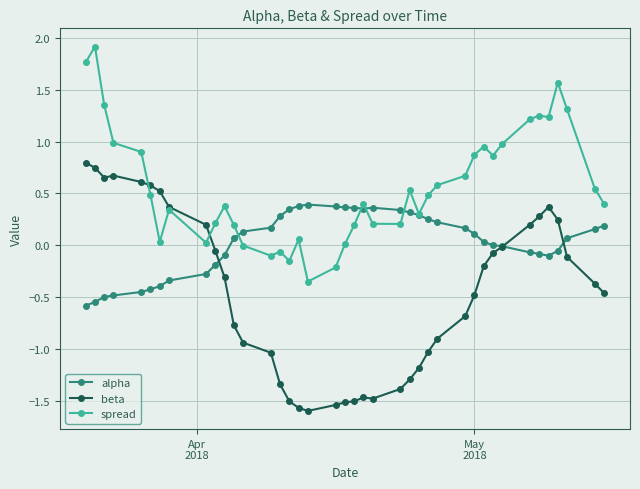

True or false: spread and beta cross at least once.

True